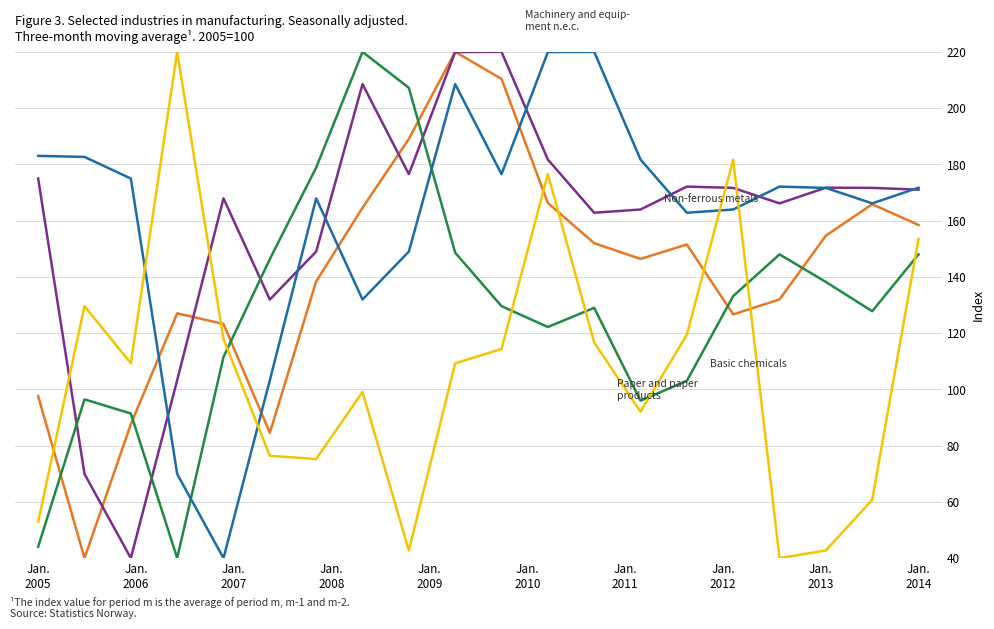

How many lines are shown in the chart?

5